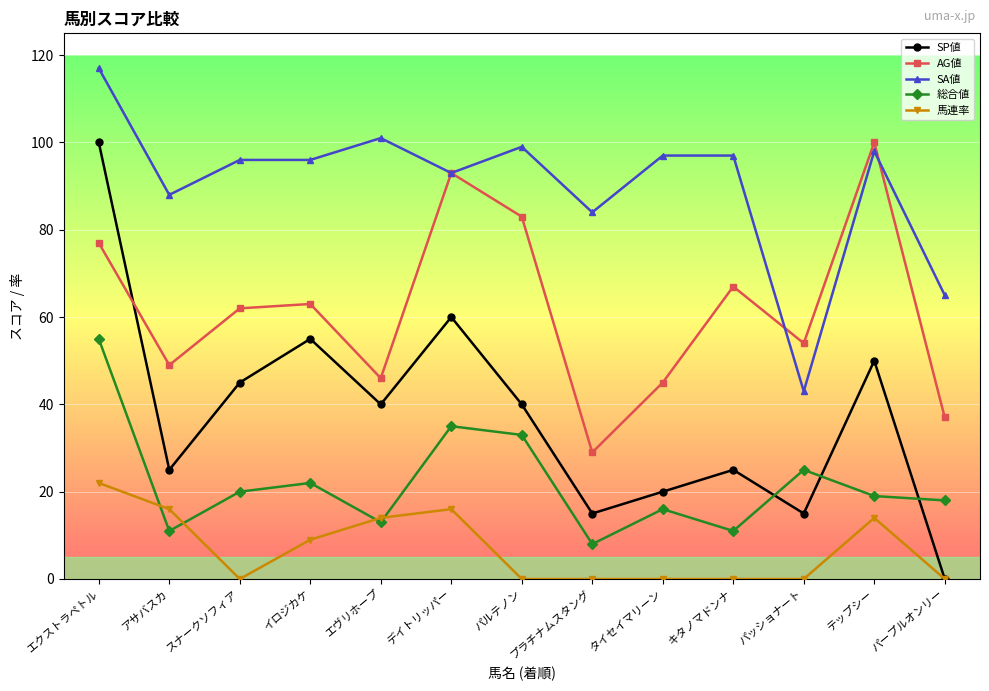

Between タイセイマリーン and パープルオンリー, which series saw the biggest shift?

SA値